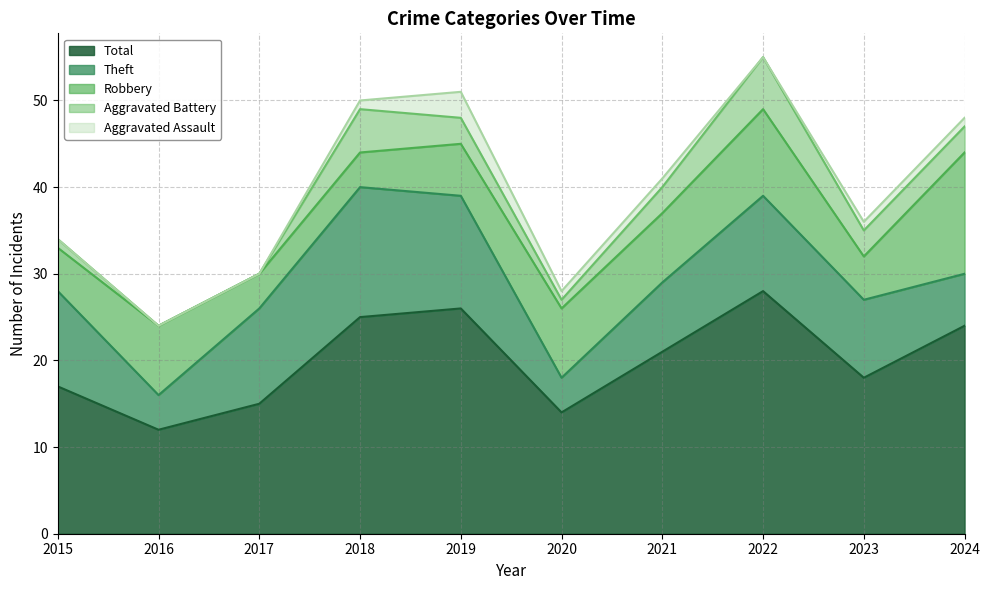

At which category is the sum across all series the highest?

2022